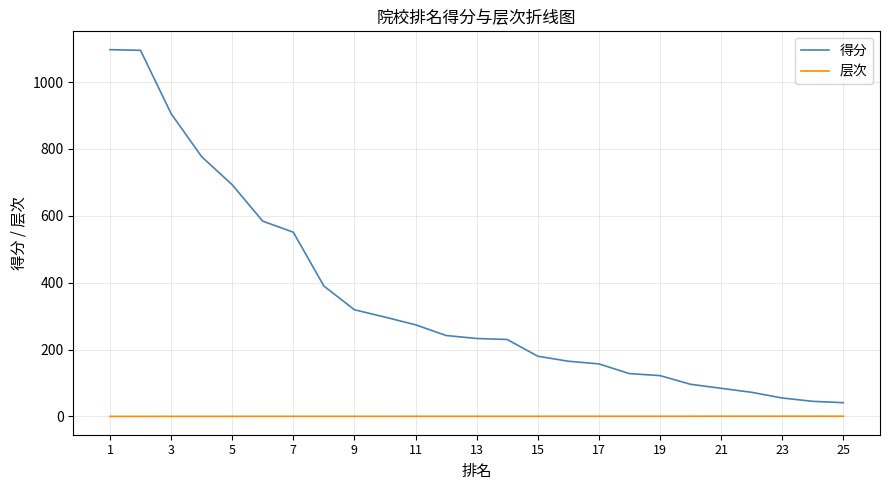

True or false: 层次 and 得分 intersect in this chart.

False